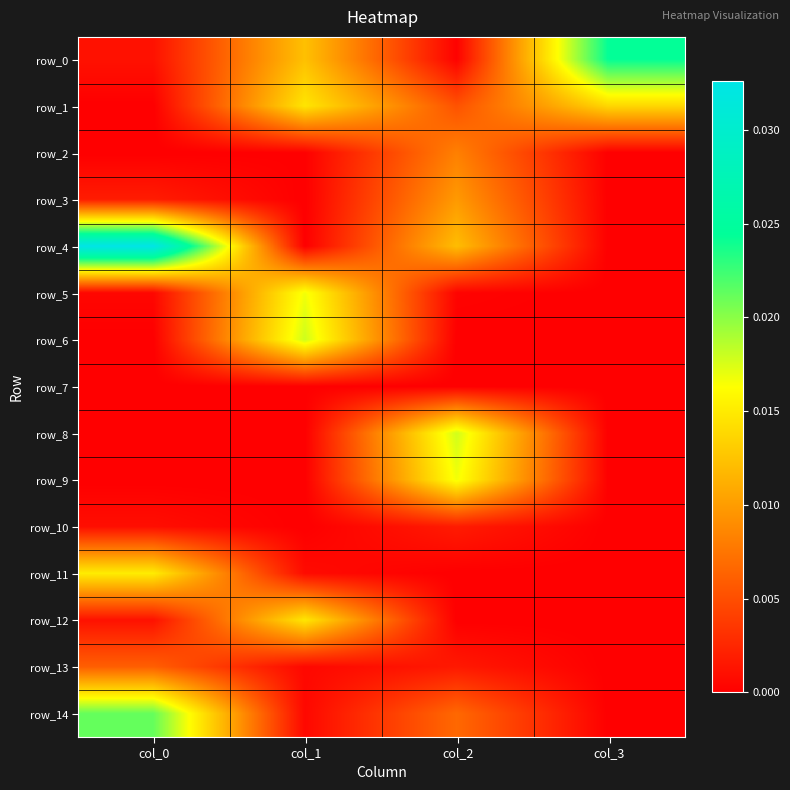

Is it true that row_0 equals 0.0 at col_0?

True